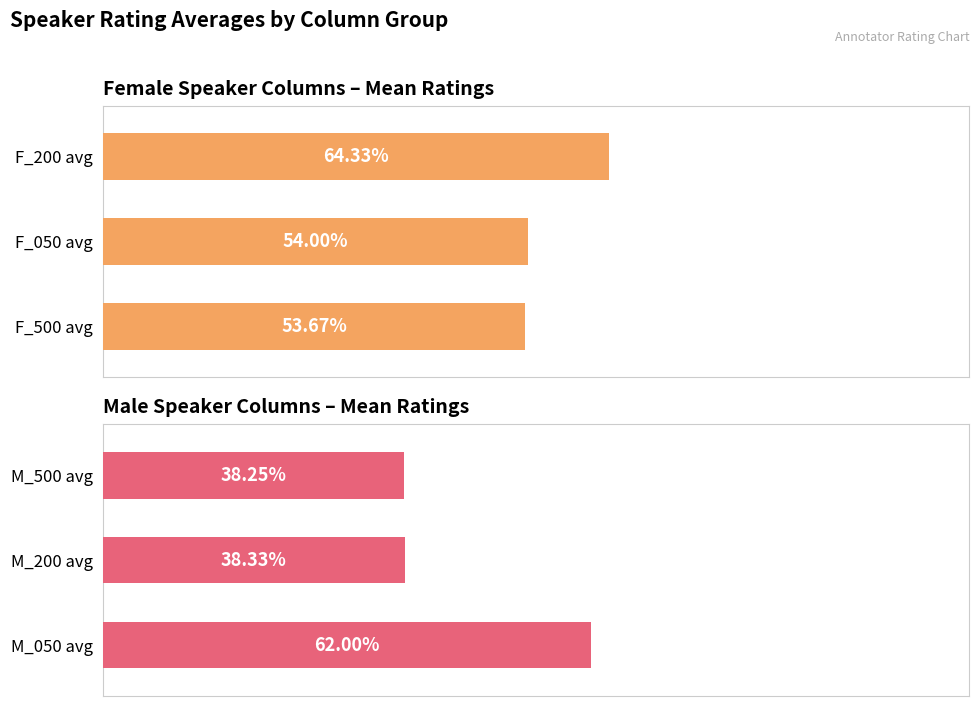

Count the number of data series in this chart.

2